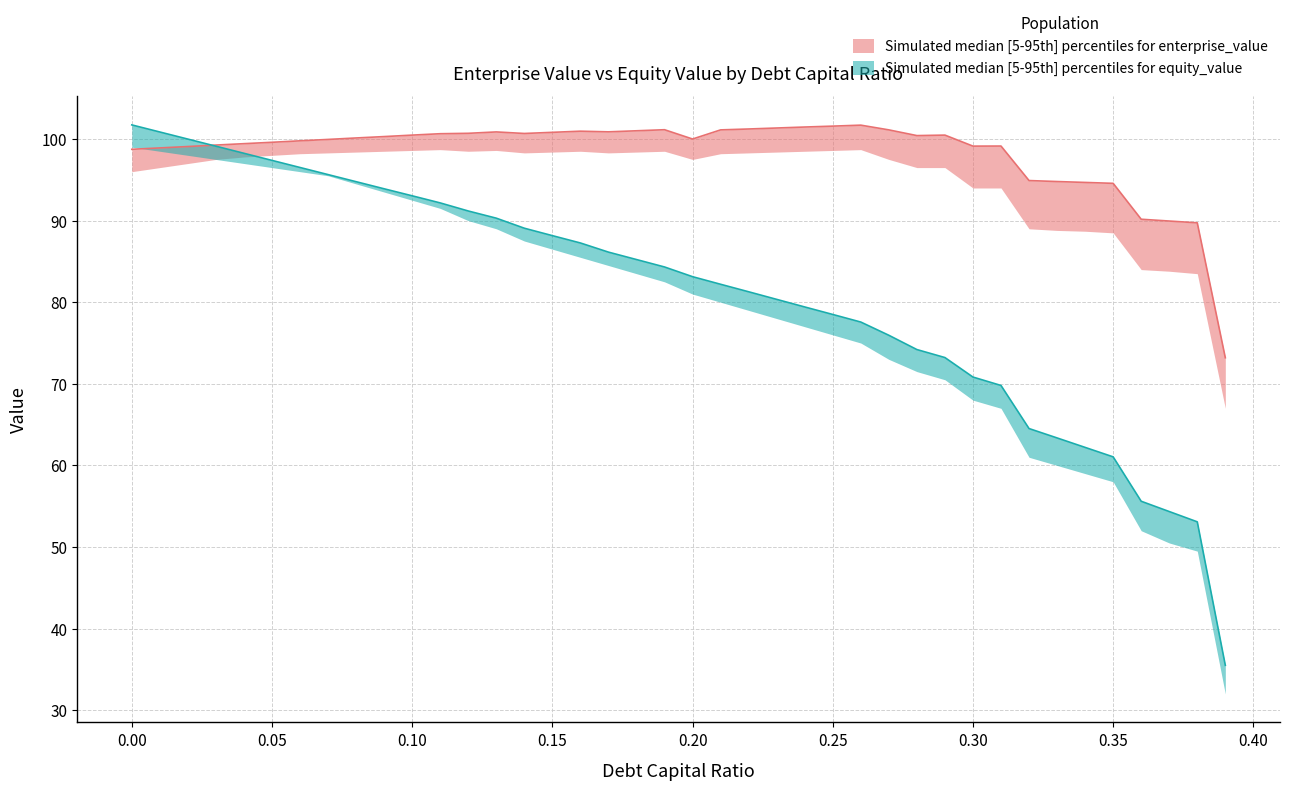

What is the highest value of the enterprise_value_upper series?

101.7